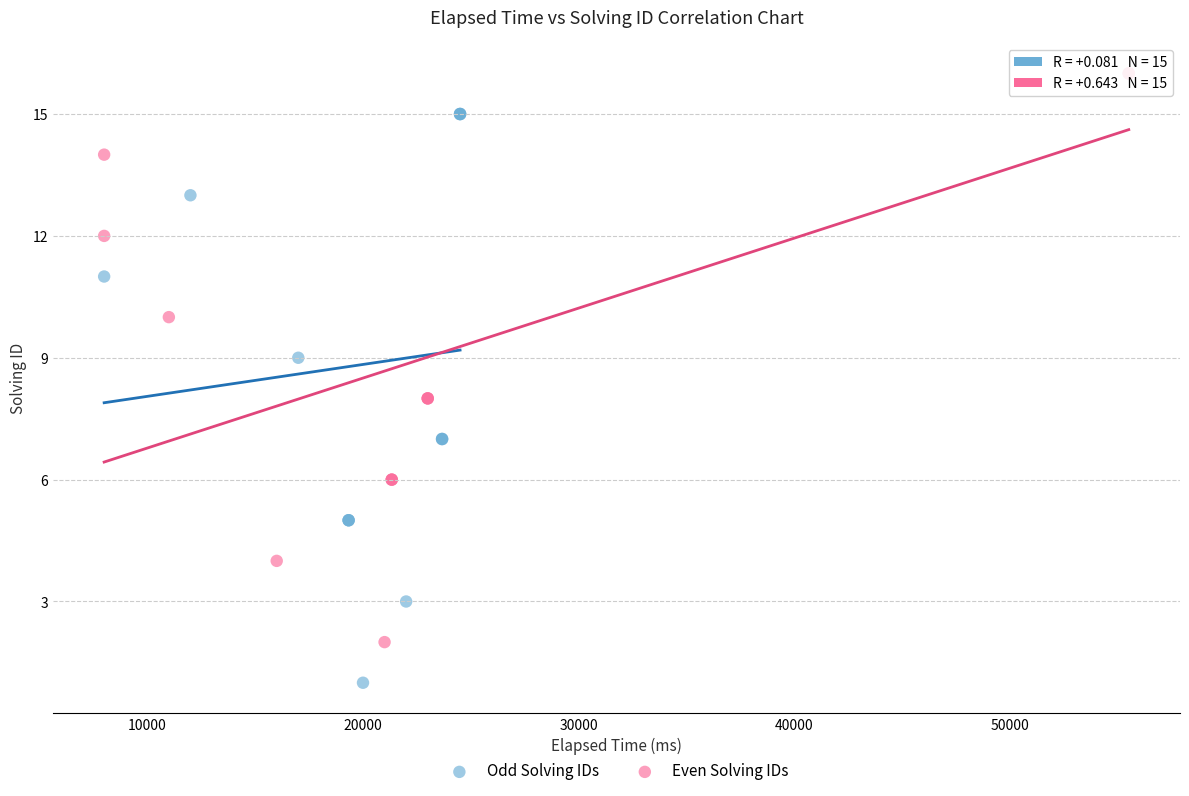

What are all the series names shown in the legend?

Odd Solving IDs, Even Solving IDs